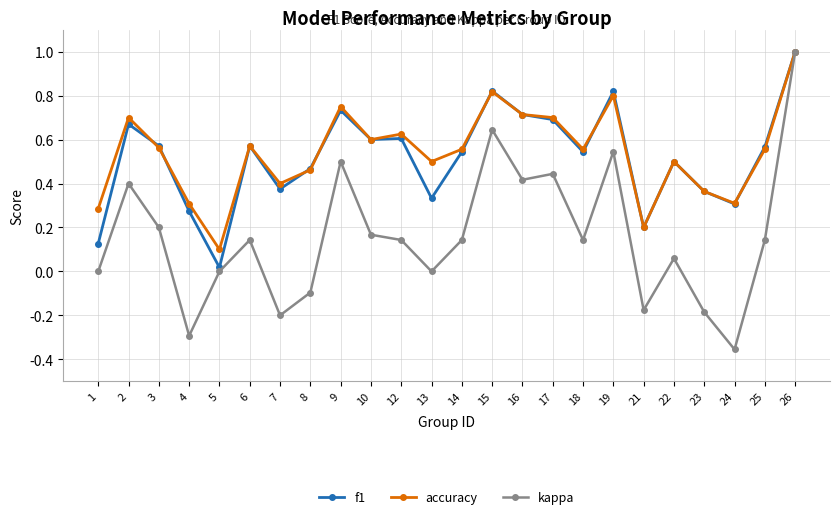

What is the difference between the second highest and minimum values in the kappa series?

1.0